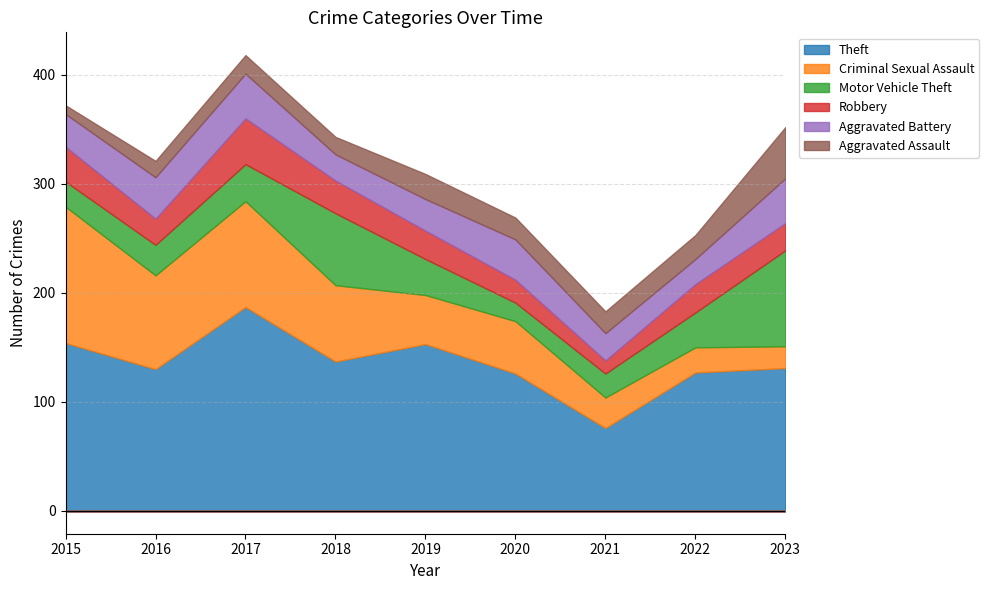

Reading left to right, list all the values displayed in this chart.

Theft: 154	130	187	137	153	126	76	127	131
Criminal Sexual Assault: 125	86	97	70	45	48	28	23	20
Motor Vehicle Theft: 23	28	34	66	33	17	22	32	88
Robbery: 32	24	42	30	26	21	12	26	25
Aggravated Battery: 30	38	41	24	29	37	25	23	41
Aggravated Assault: 8	15	17	16	23	20	20	22	47